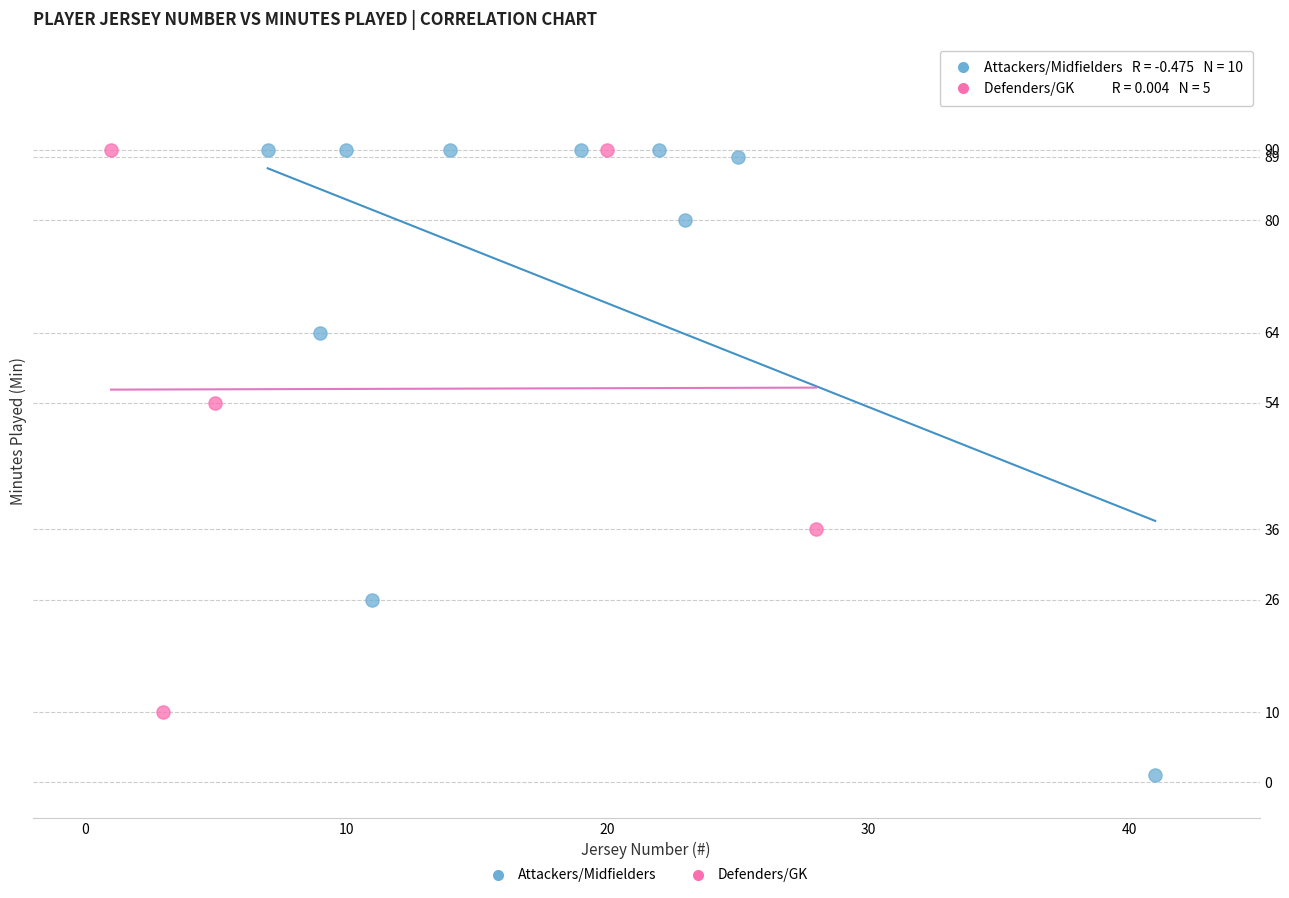

Which series contains the lowest Y value?

Attackers/Midfielders